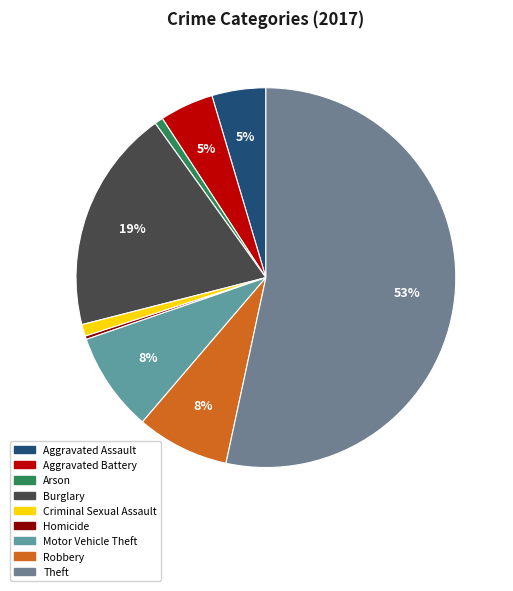

Count the number of slices in the pie.

9